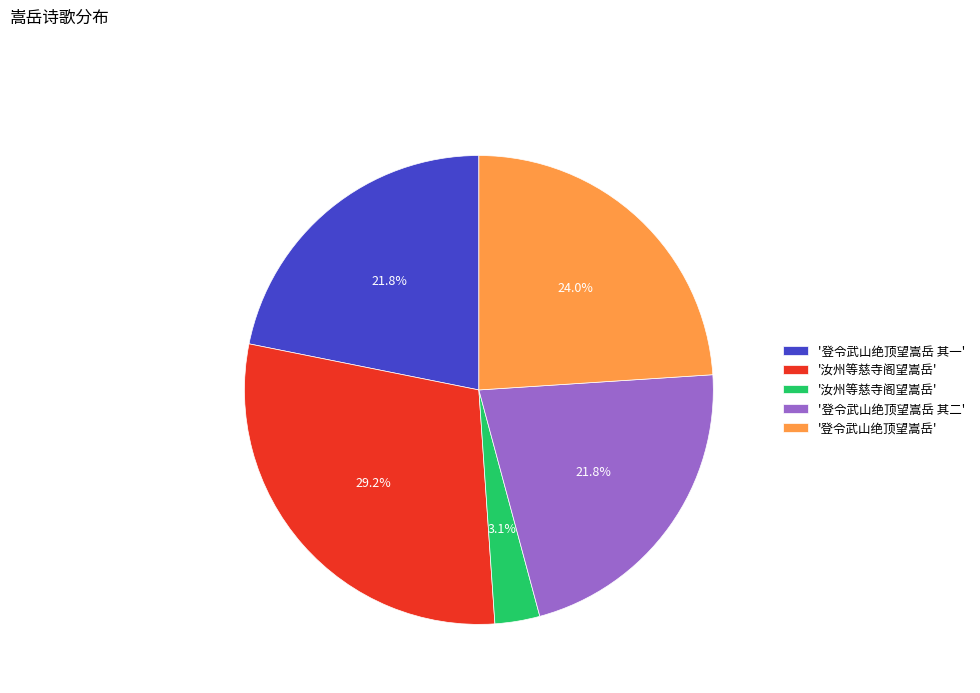

Is there any slice that represents more than half of the pie?

No